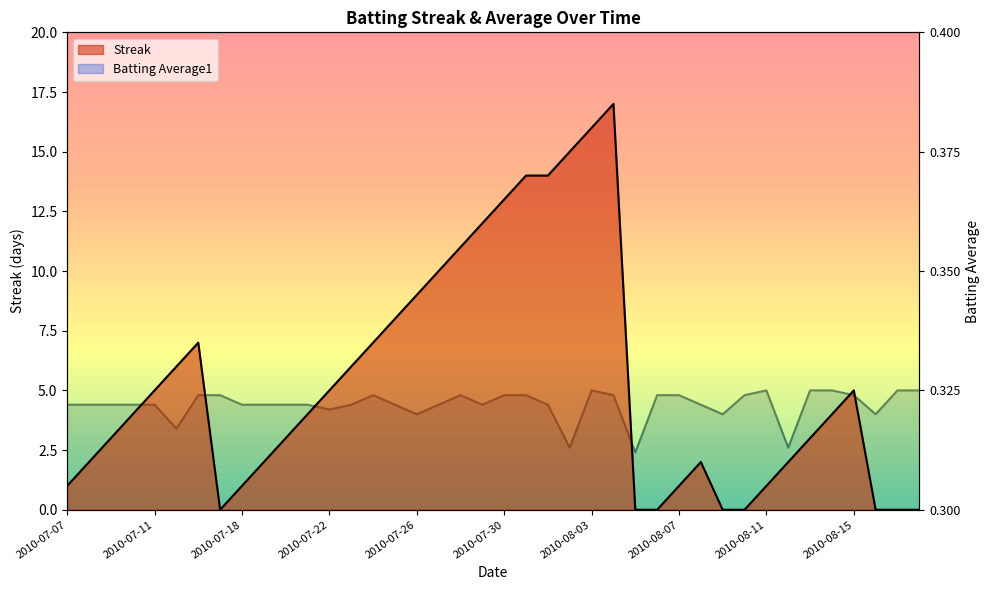

Is the value of Batting Average1 at 15 greater than the value of Streak at 20?

No